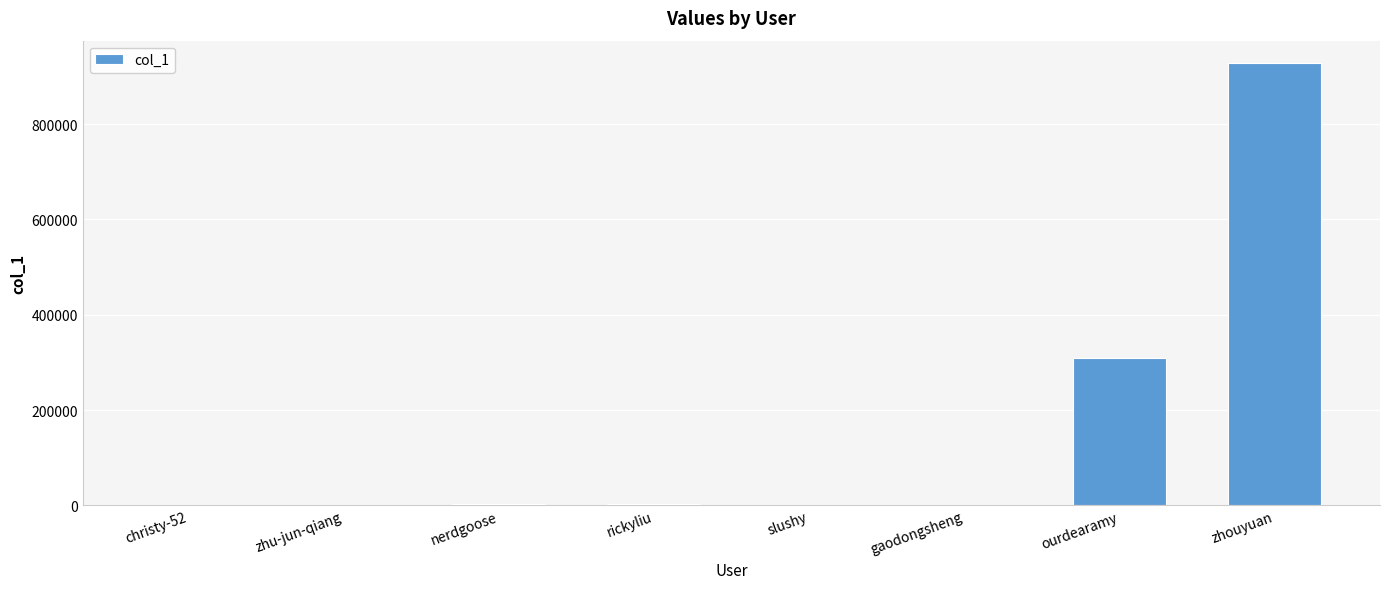

Which has a higher value, zhouyuan or slushy?

zhouyuan